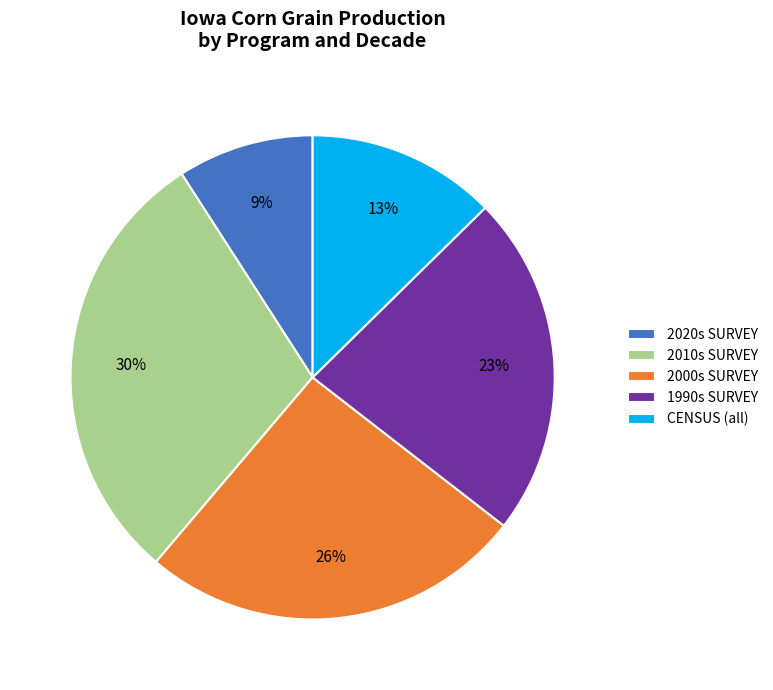

Rank the categories by value from lowest to highest.

2020s SURVEY, CENSUS (all), 1990s SURVEY, 2000s SURVEY, 2010s SURVEY